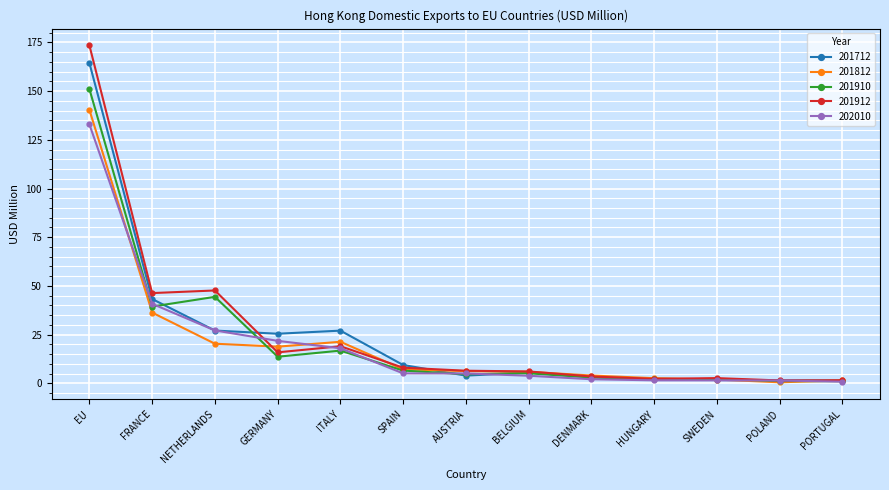

What value does the 201812 series have at AUSTRIA?

6.3